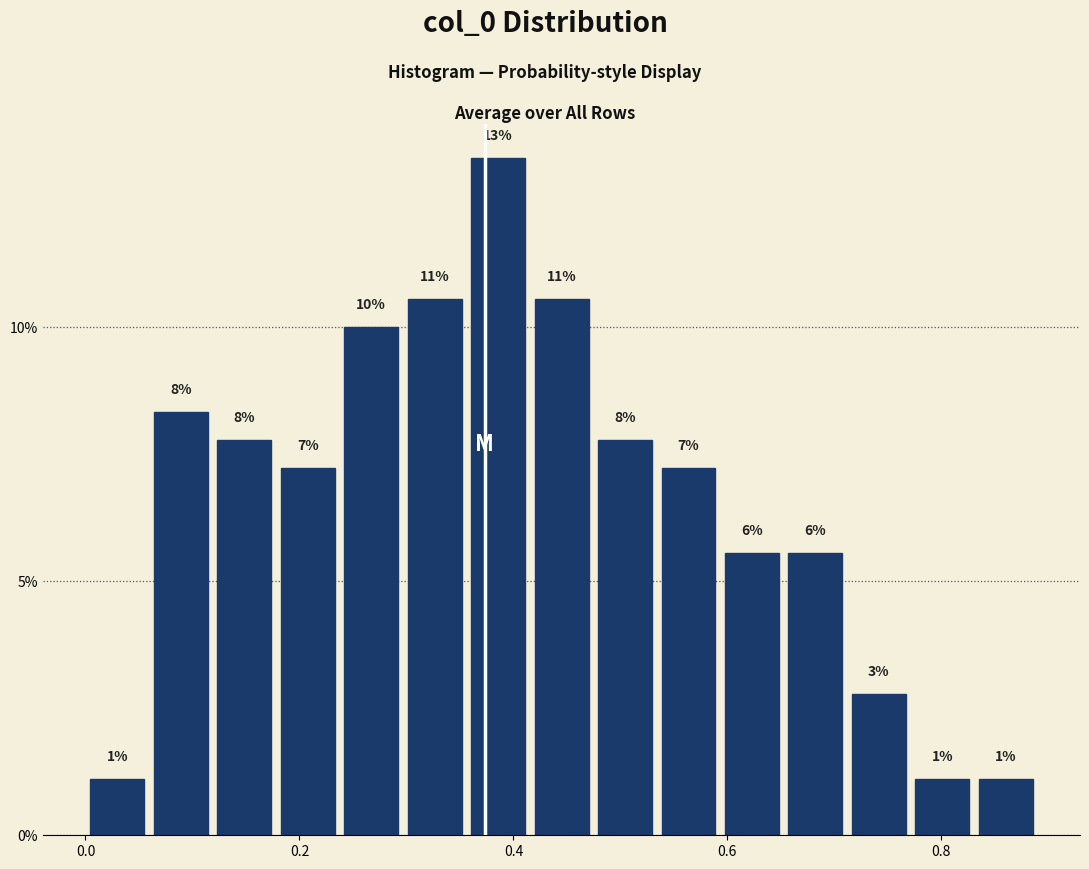

Read against the x-axis, roughly where is the centre of the tallest bar?

0.38